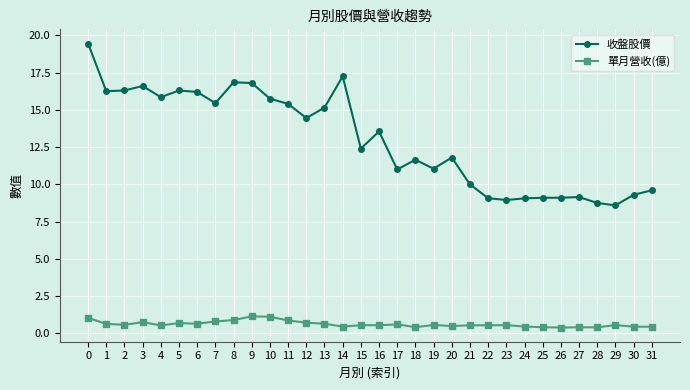

List the series in order of their overall mean, highest first.

收盤股價, 單月營收(億)